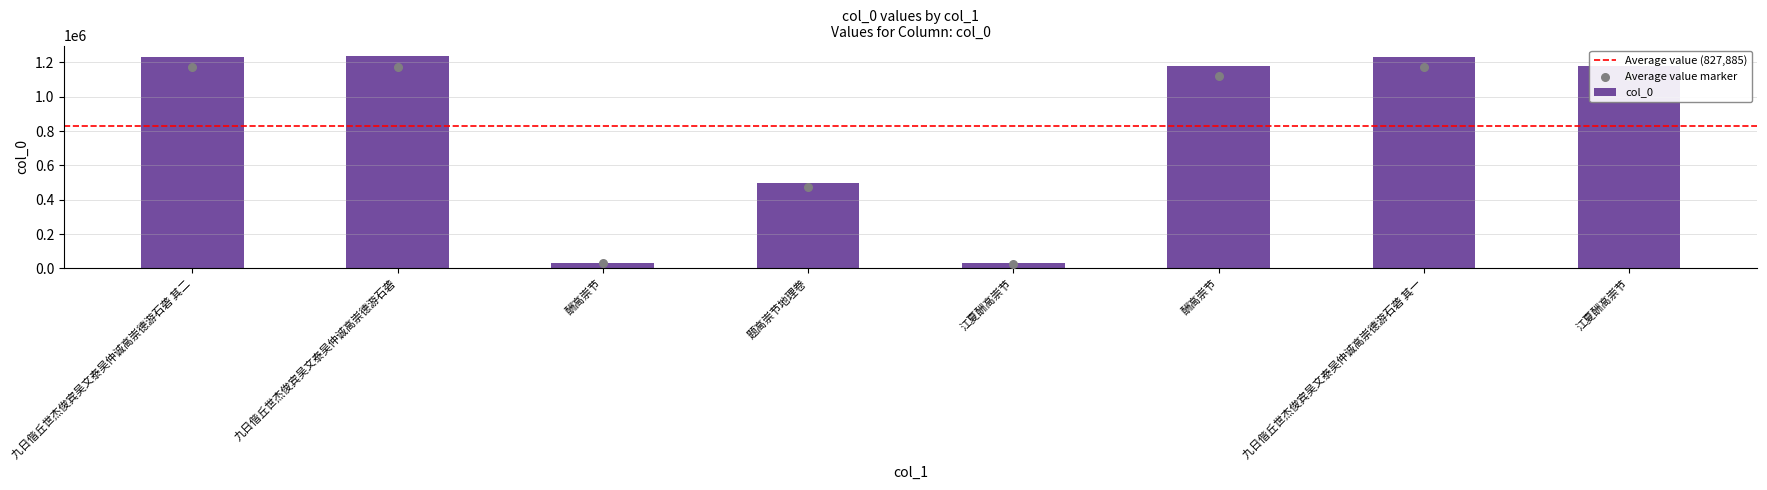

What is the change in value from 题高崇节地理卷 to 酬高崇节?

+680613